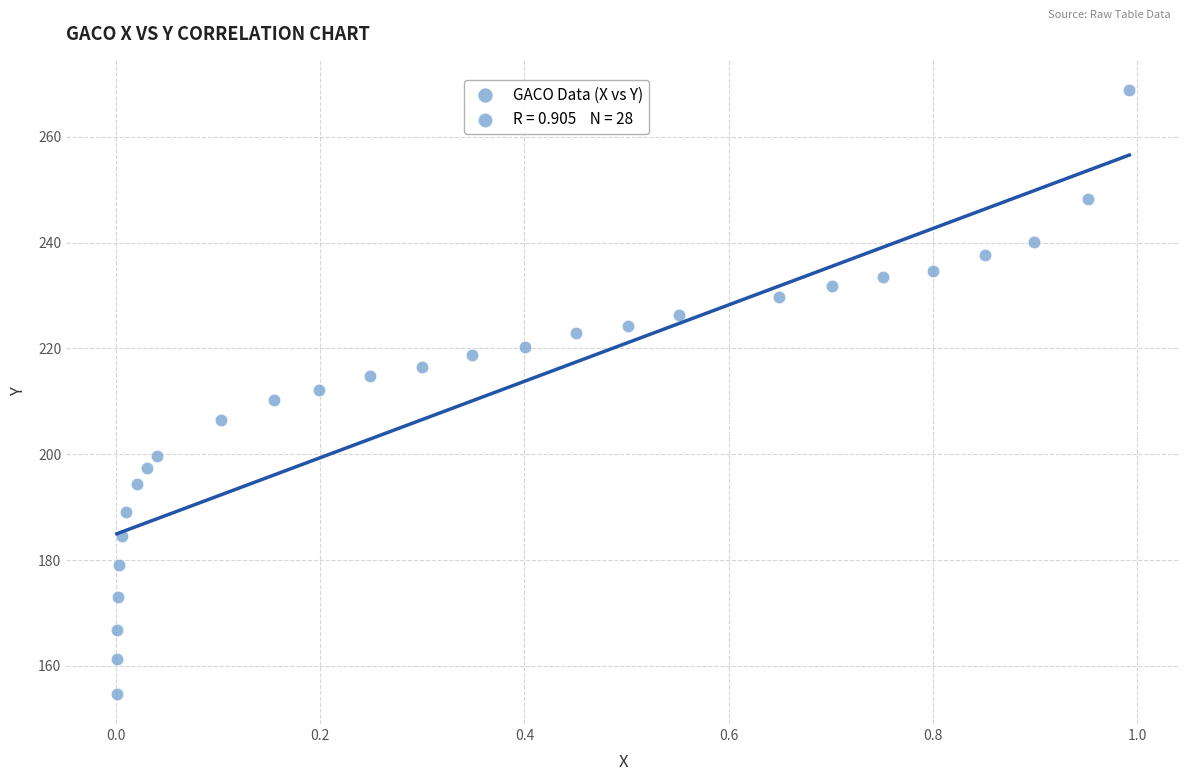

What is the range of X values (max minus min)?

1.0